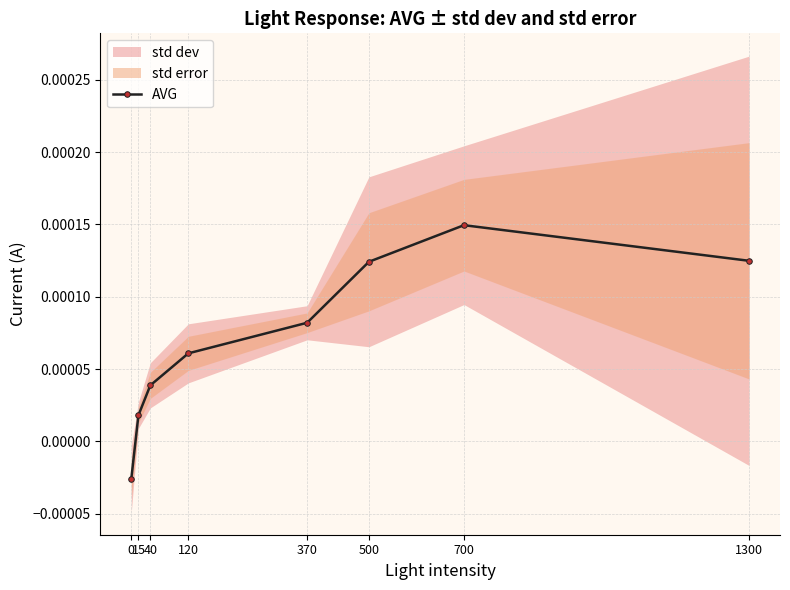

Between 370 and 120, which is larger?

370